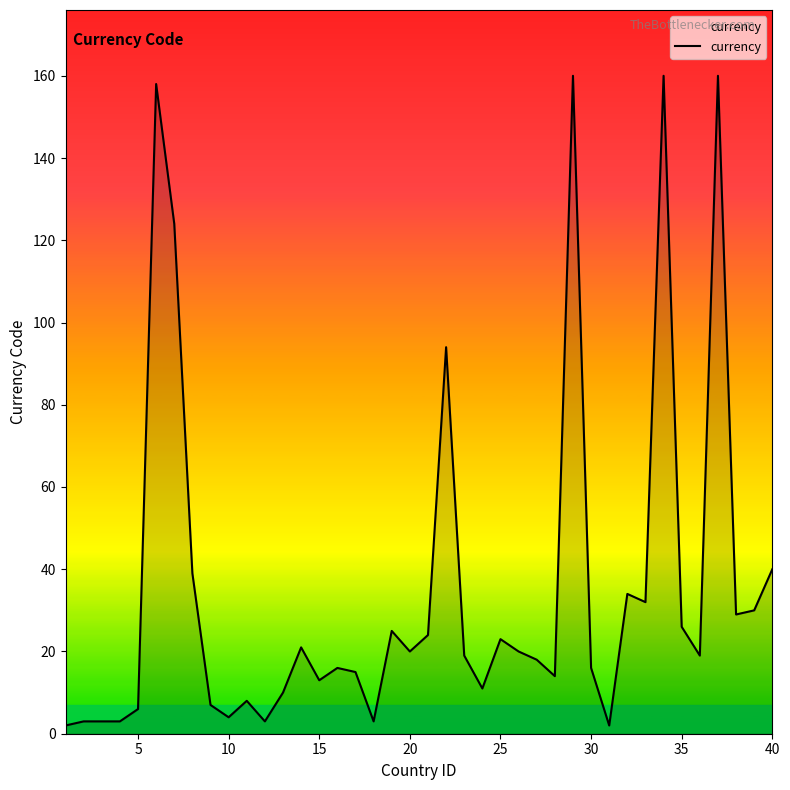

True or false: there are more than 1 points higher than both neighbors.

True